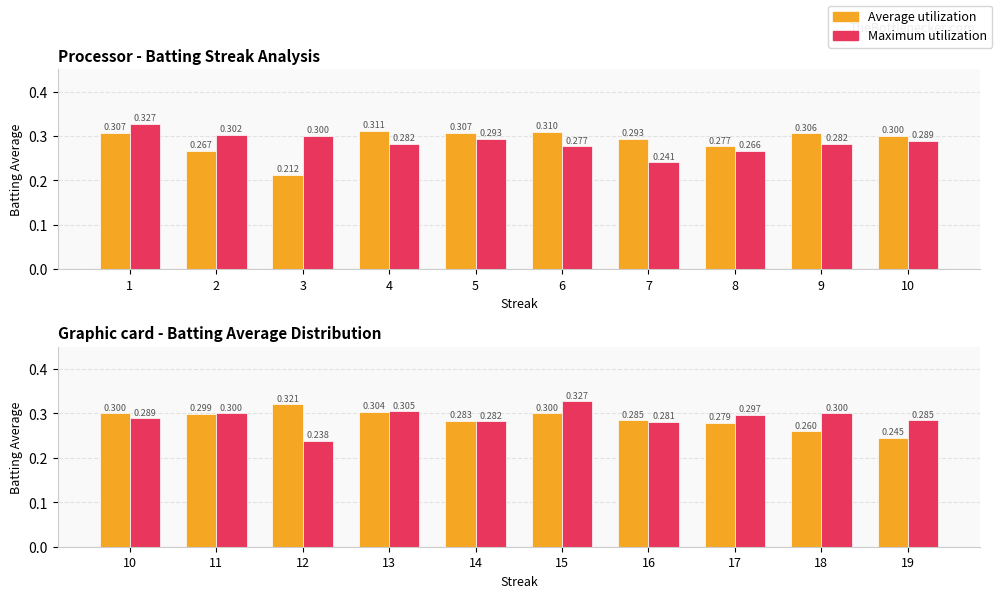

What is the value of the Maximum utilization bar at the 3rd from the left?

0.2